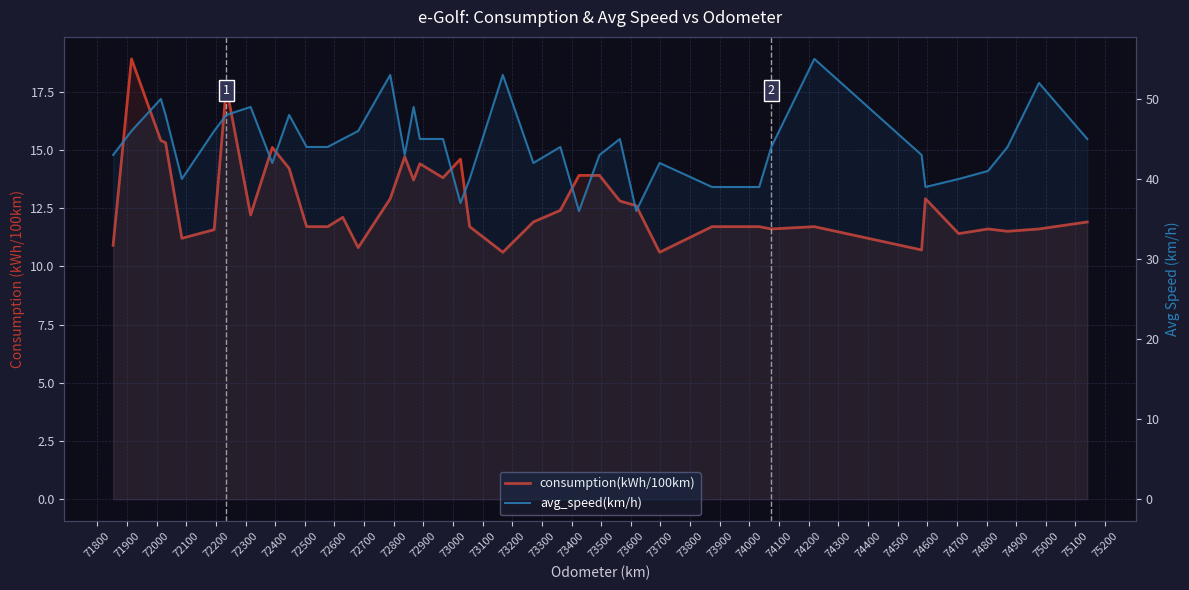

How many lines are shown in the chart?

2